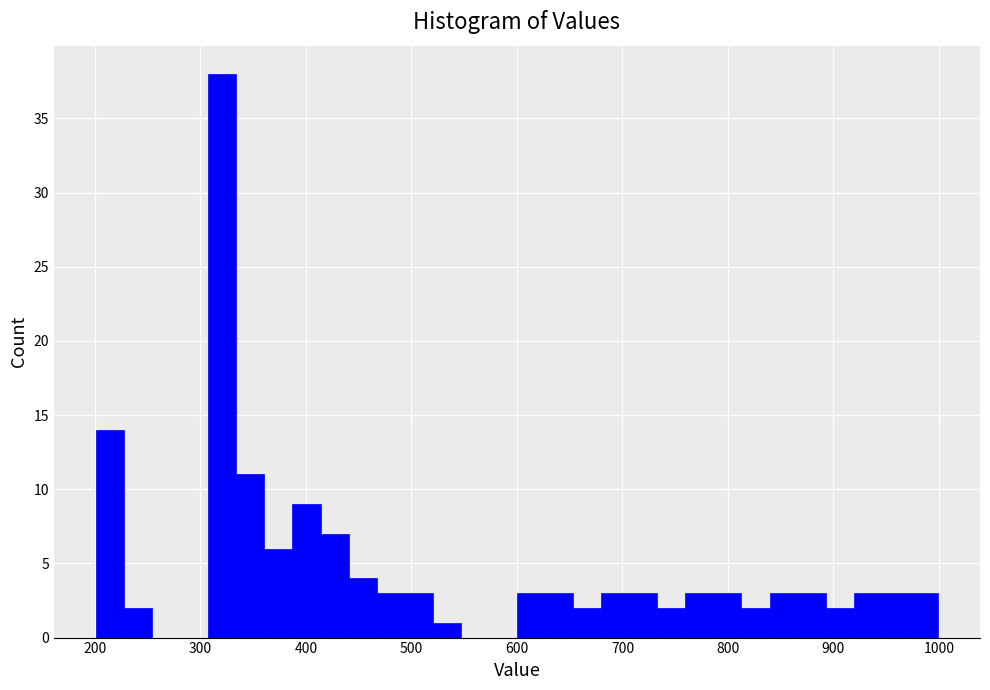

Read against the x-axis, roughly where is the centre of the tallest bar?

320